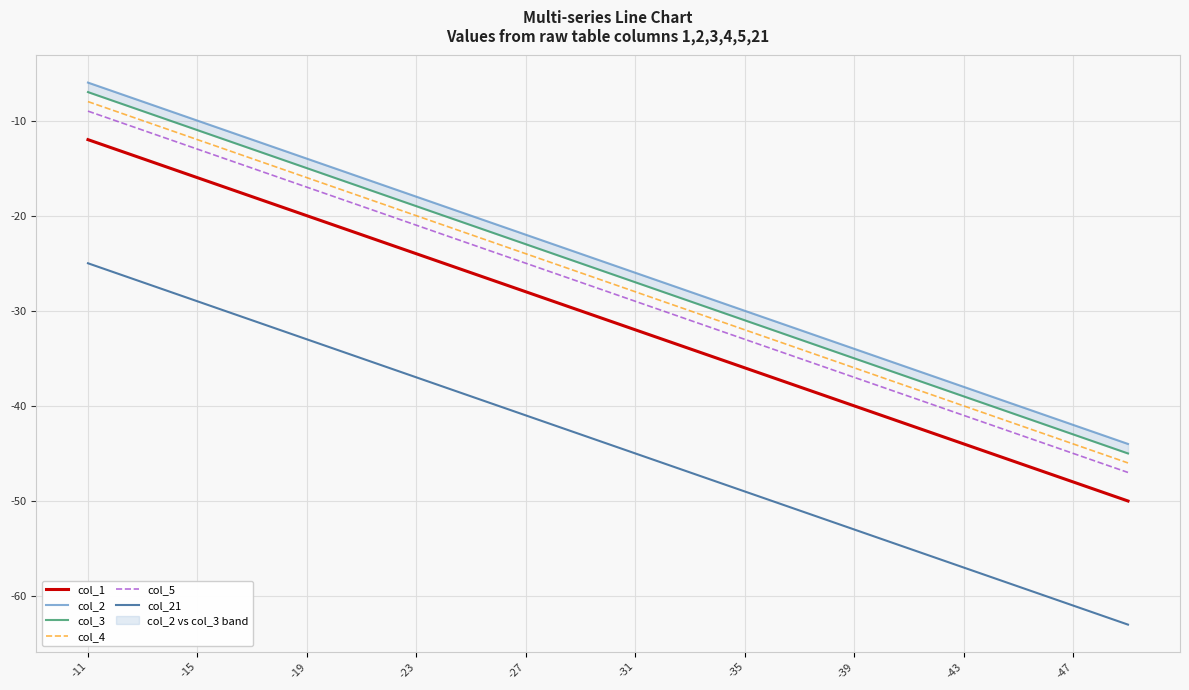

True or false: col_21 and col_2 intersect in this chart.

False